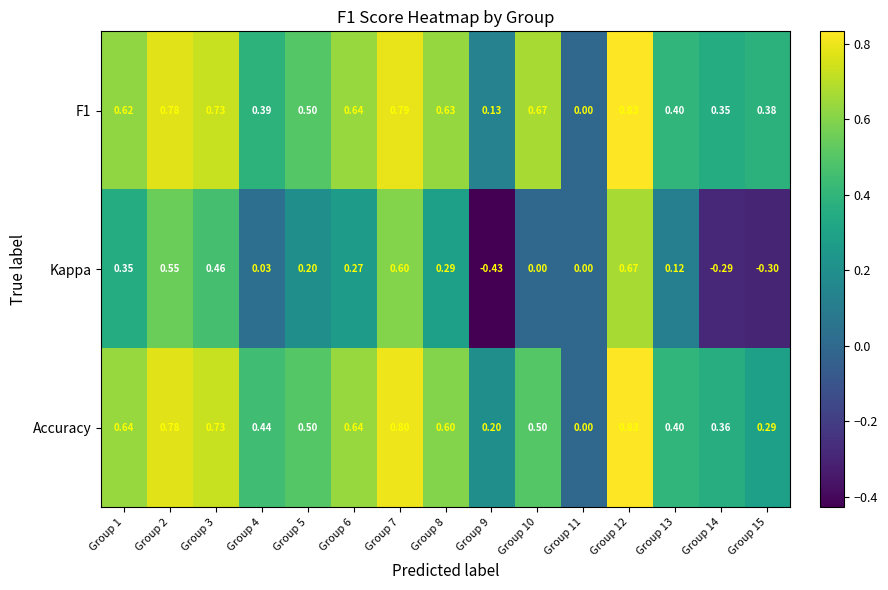

Is the value of F1 at Group 14 greater than the value of Kappa at Group 15?

Yes